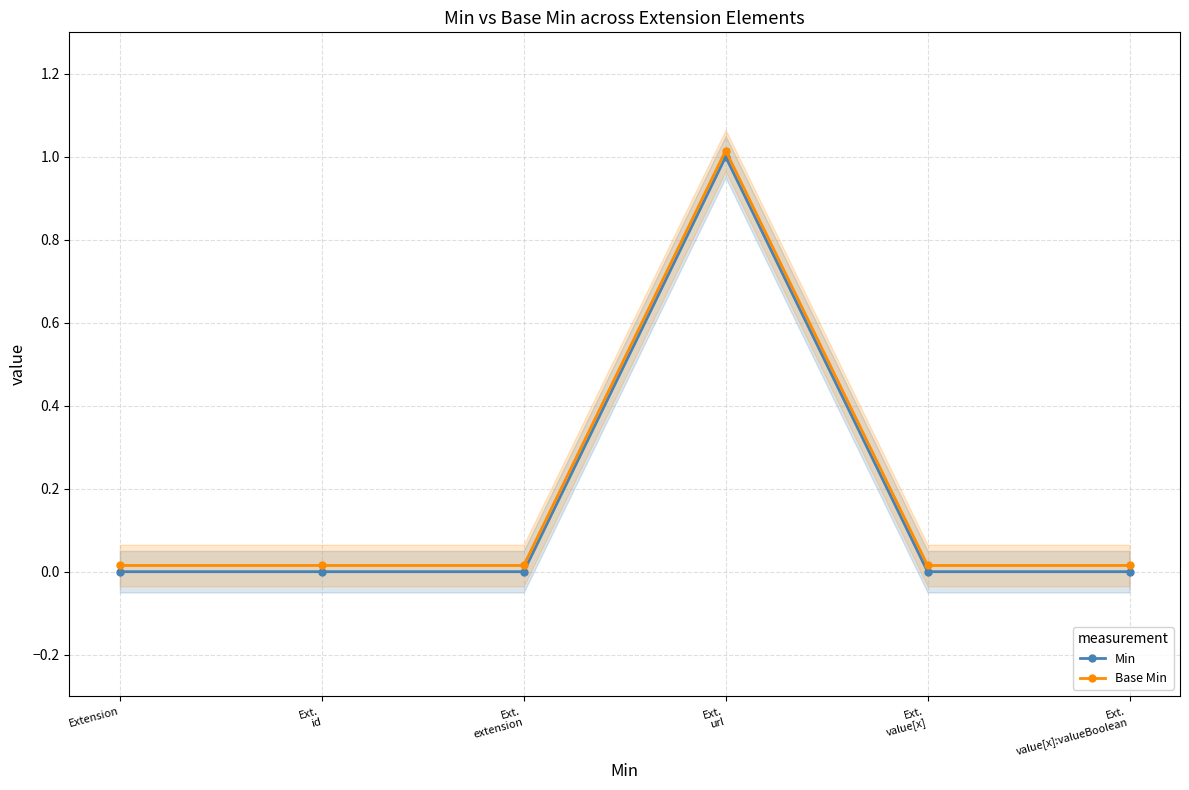

True or false: Base Min and Min intersect in this chart.

False